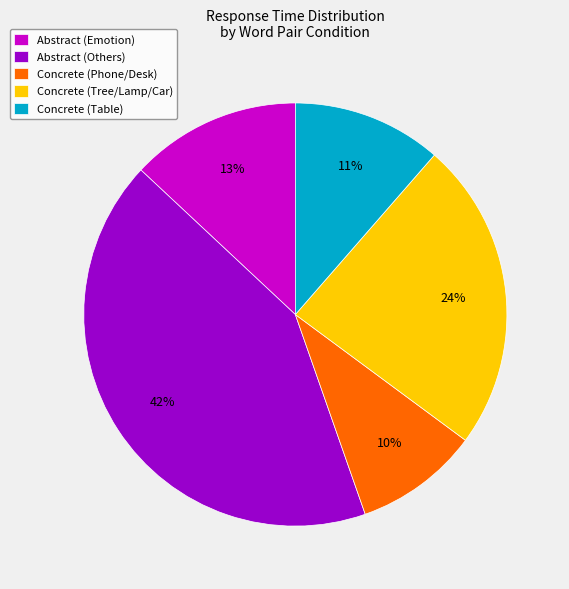

Count the number of slices in the pie.

5